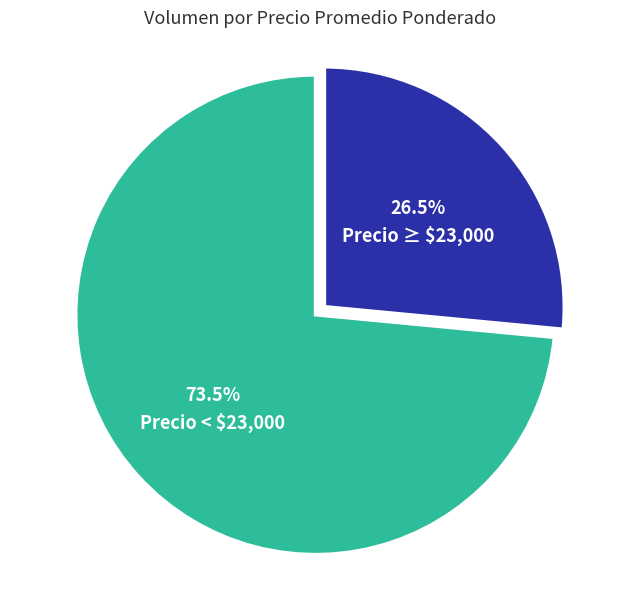

Is there a majority slice in this chart?

Yes